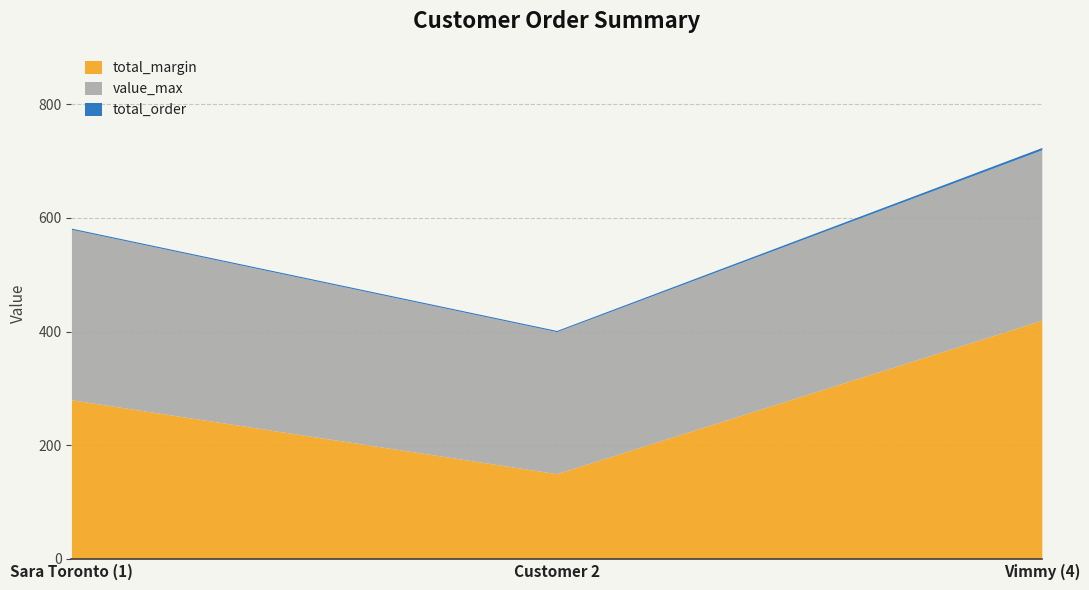

What is the value of the total_order point at the 1st from the left?

2